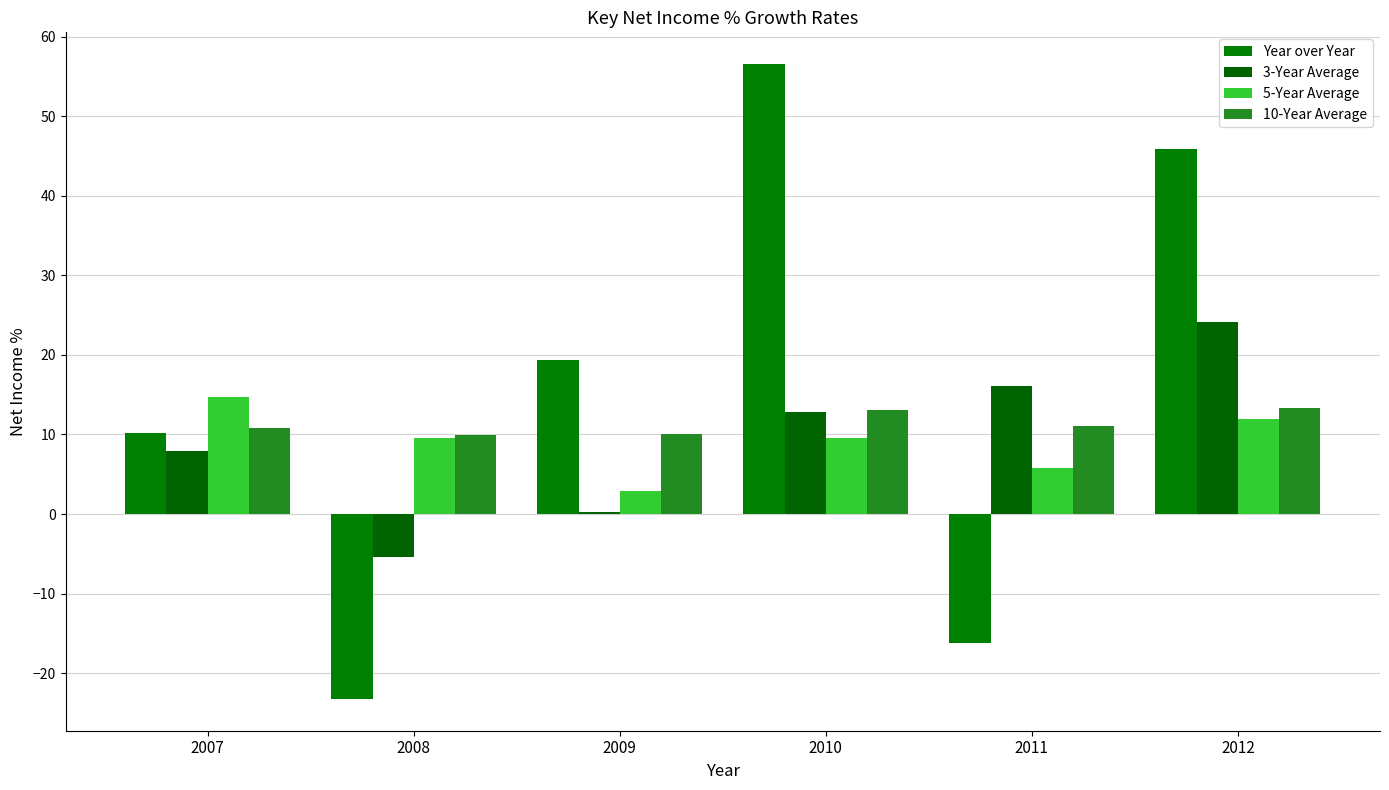

What is the greatest value displayed?

56.6